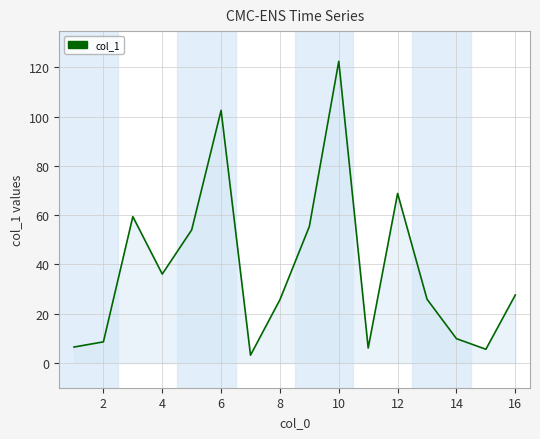

What is the difference between the values at 10 and 4?

86.3